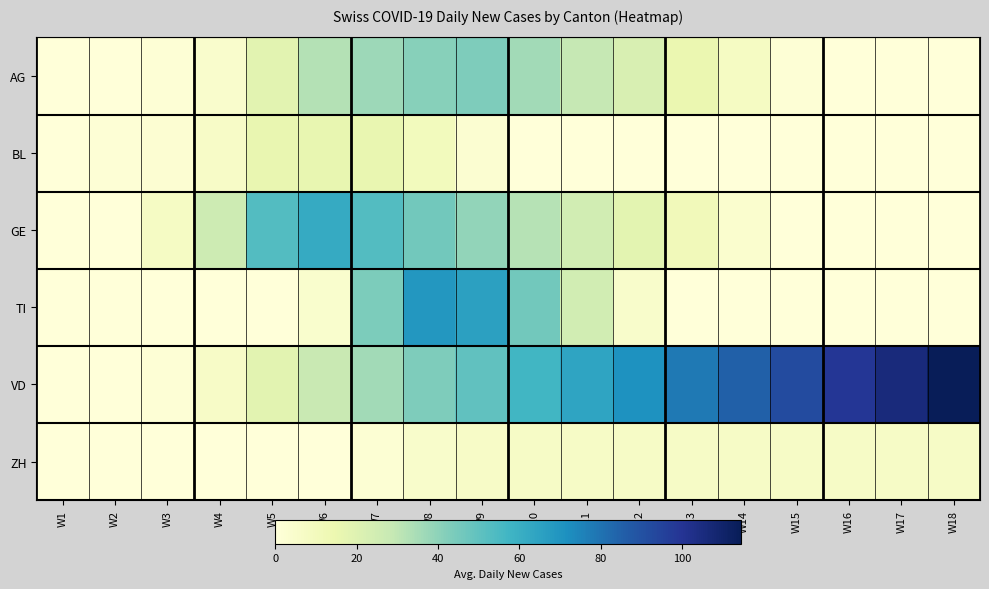

Which series has the widest spread of values?

VD